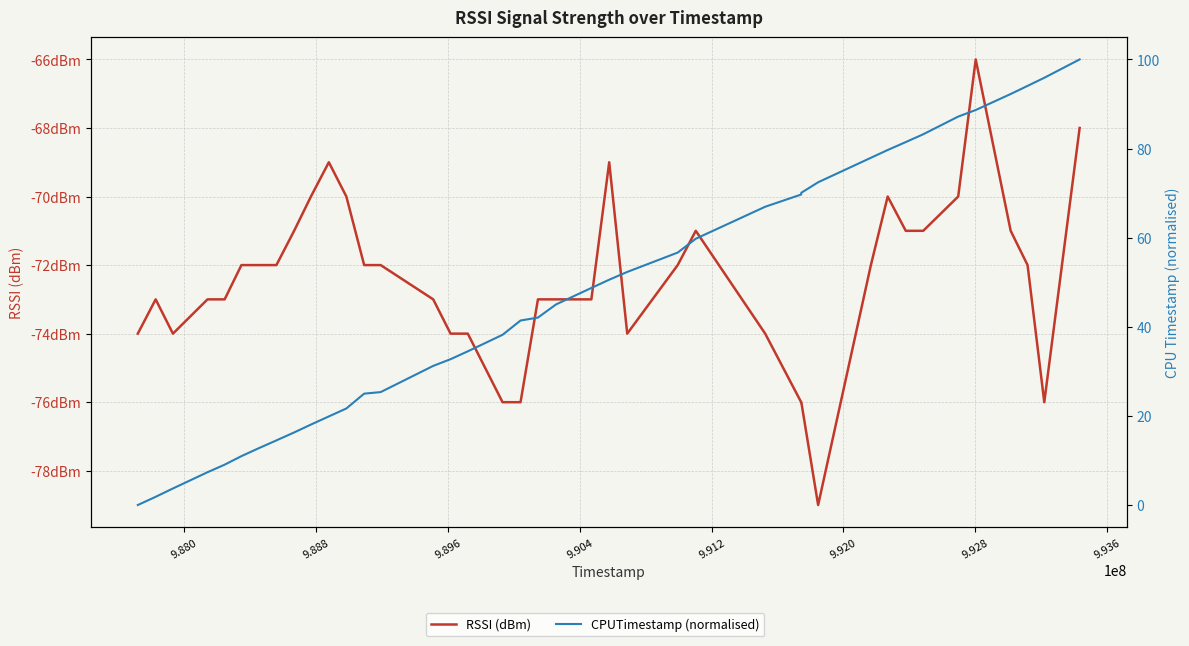

What is the difference between the maximum and minimum values in the CPUTimestamp (normalised) series?

100.0